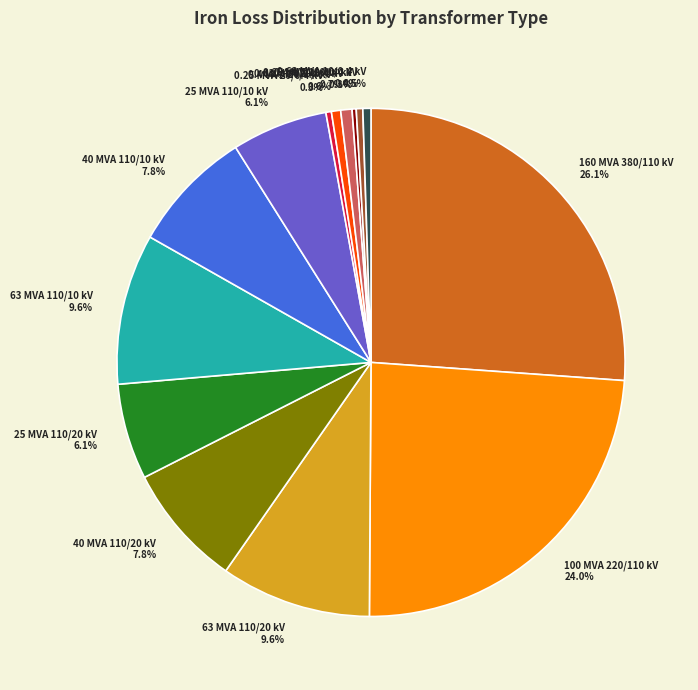

What percentage is NOT represented by 25 MVA 110/20 kV?

93.9%